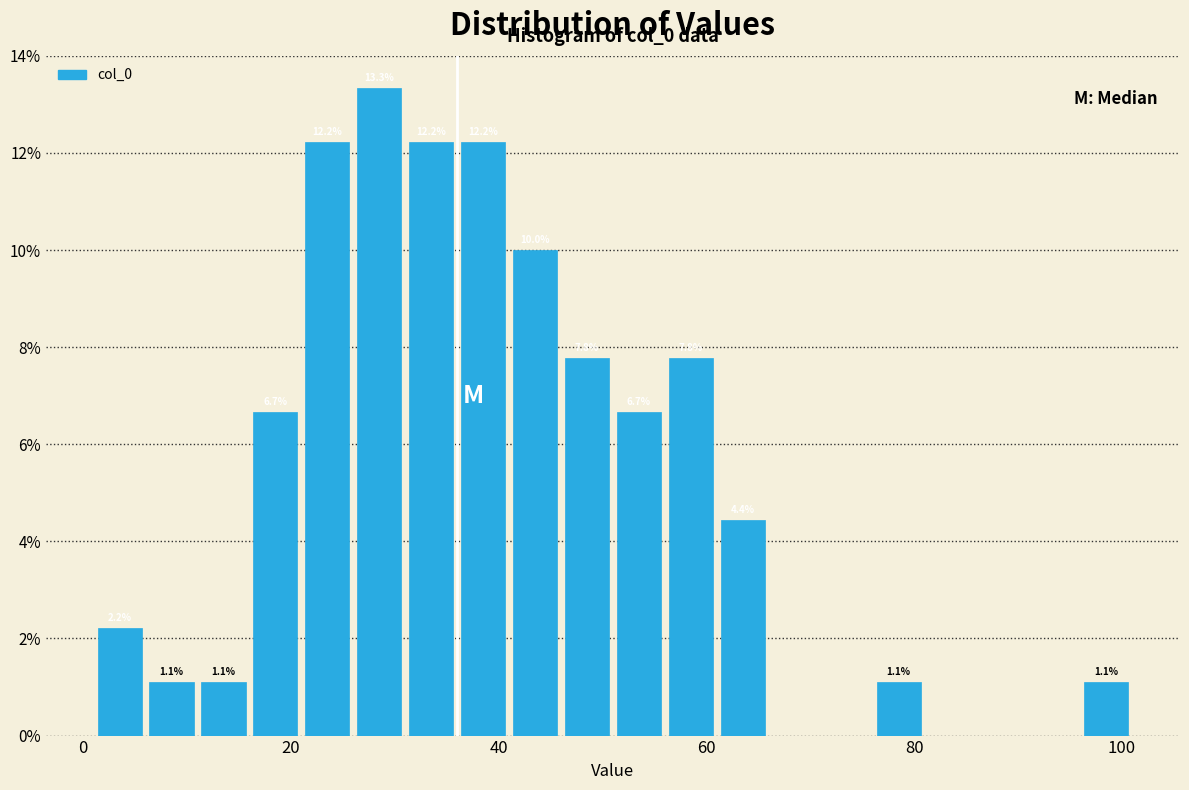

Around what value on the x-axis is the tallest bar? Give the approximate position of its centre, as read against the axis.

28